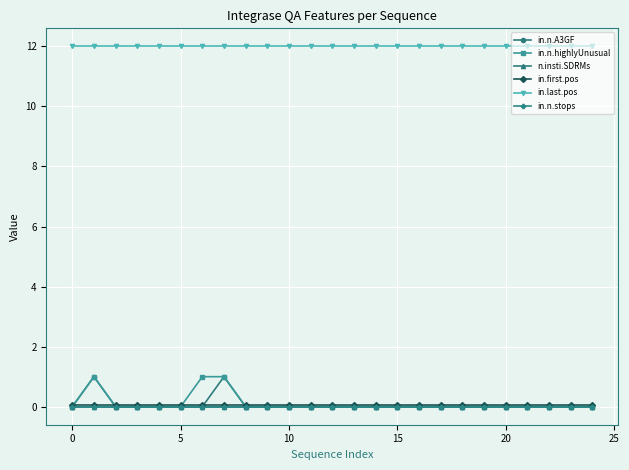

Does the chart have visible grid lines?

Yes